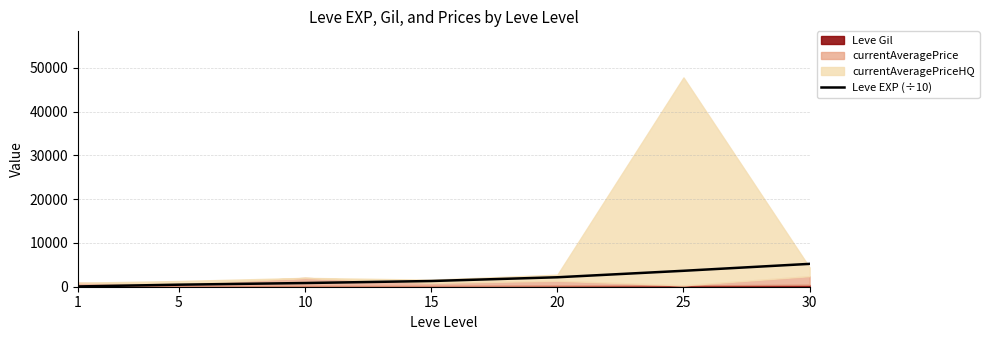

Reading right to left, extract all data points from this chart.

30=5222	25=3639	20=2160	15=1304	10=843	5=466	1=63